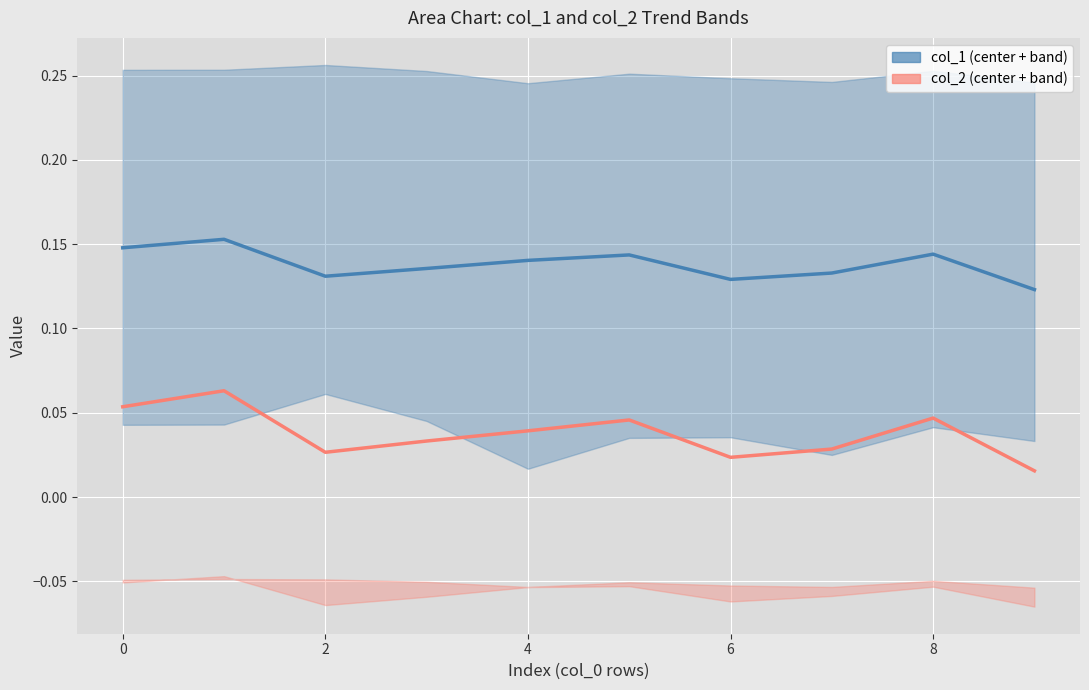

True or false: col_1 (center) and col_2 (center) intersect in this chart.

False